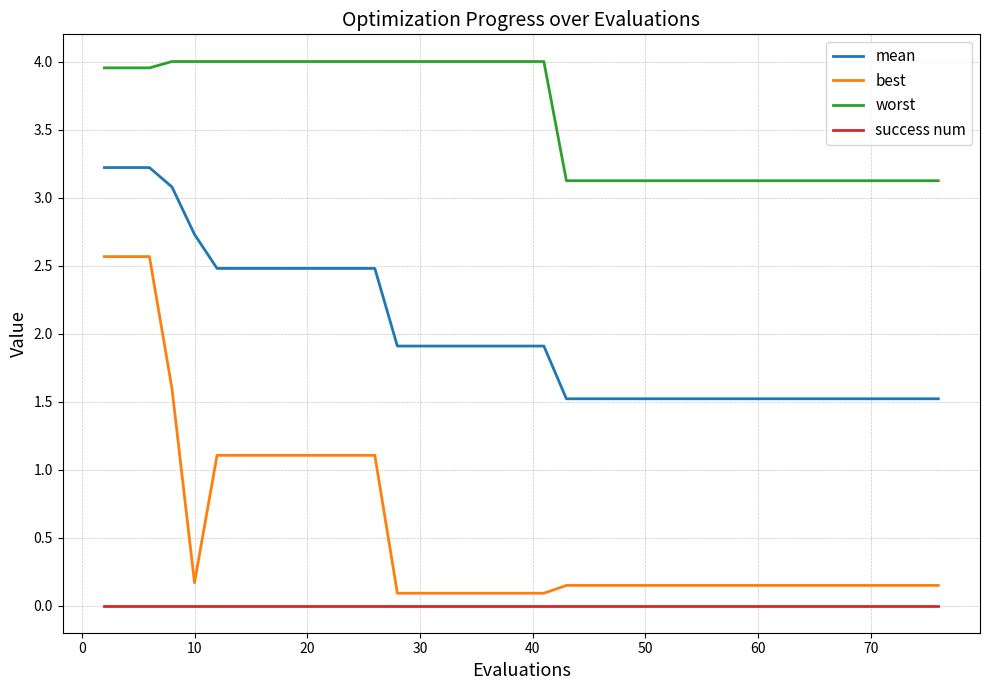

List the series in order of their overall mean, highest first.

worst, mean, best, success num